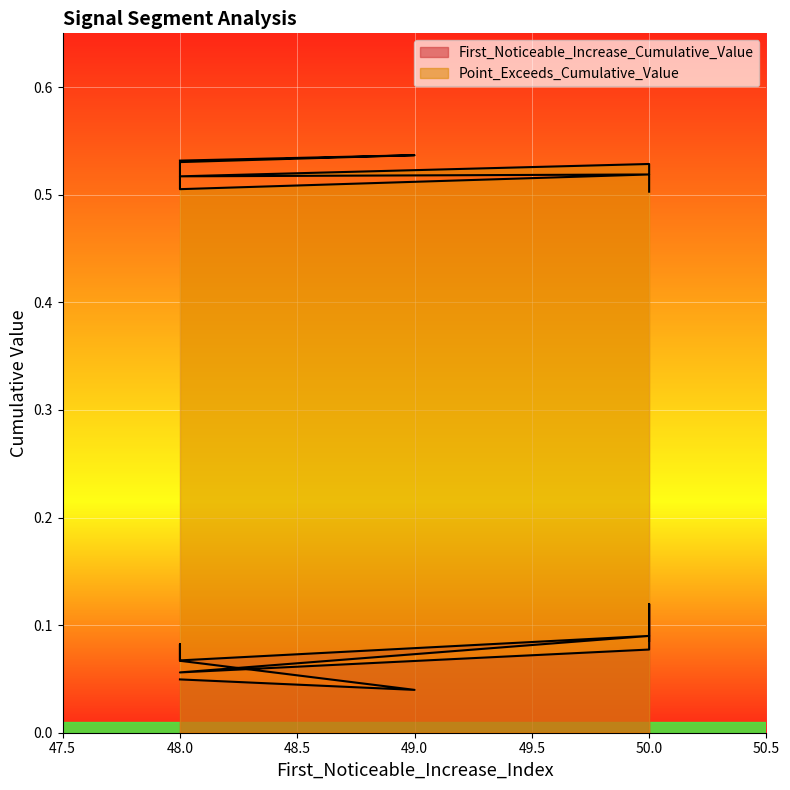

True or false: Point_Exceeds_Cumulative_Value and First_Noticeable_Increase_Cumulative_Value cross at least once.

False